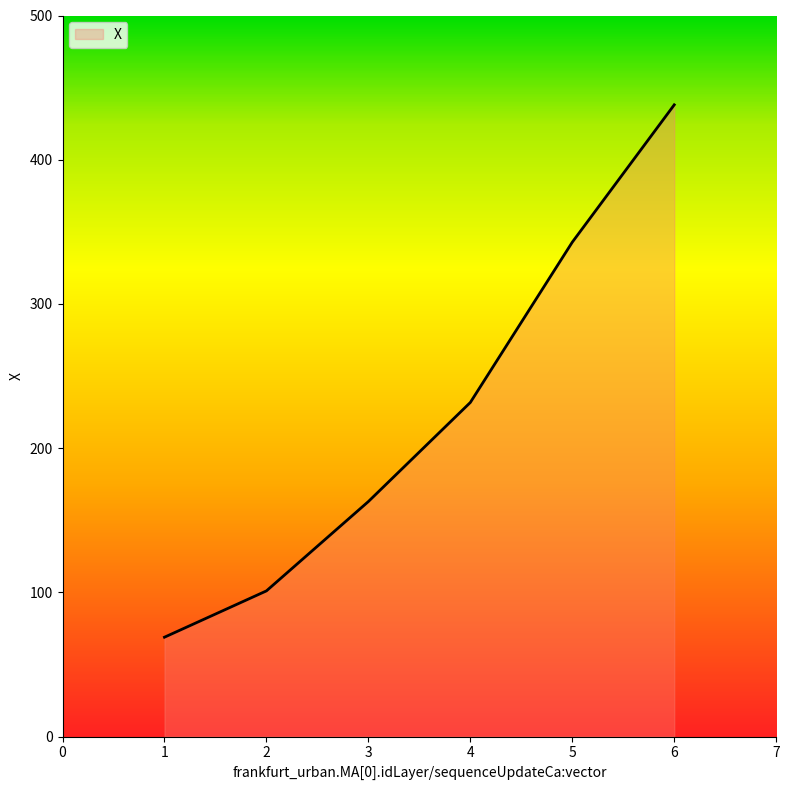

List the labels in order of value, smallest first.

1, 2, 3, 4, 5, 6